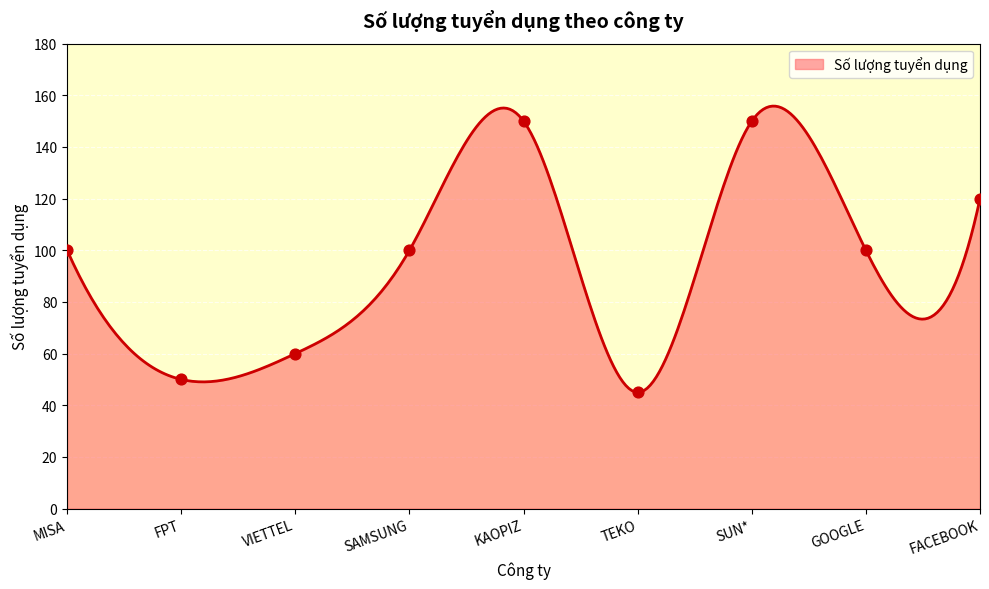

What is the ratio of the value at VIETTEL to the value at GOOGLE?

0.6